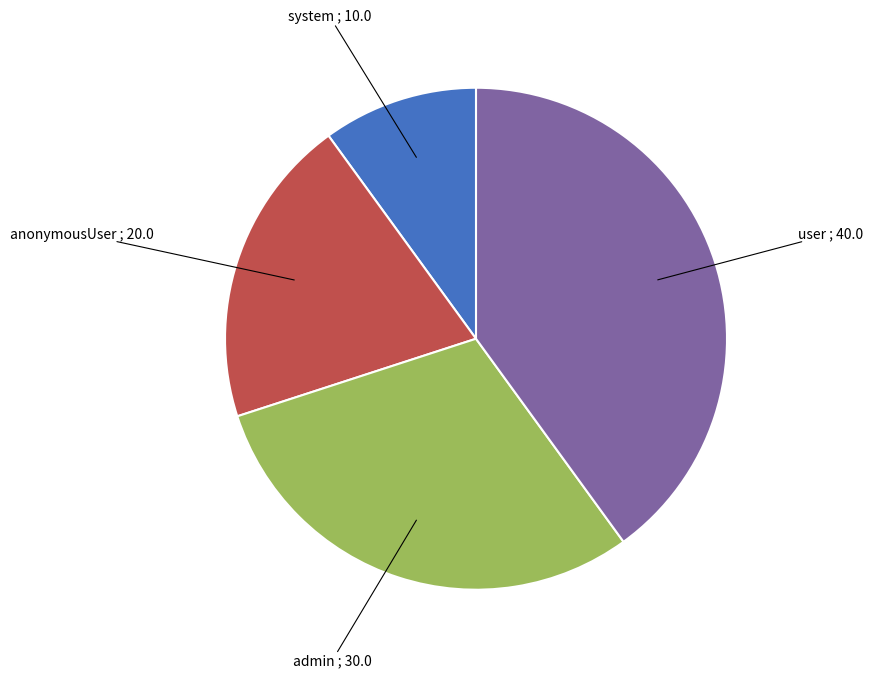

Does any single category account for the majority?

No